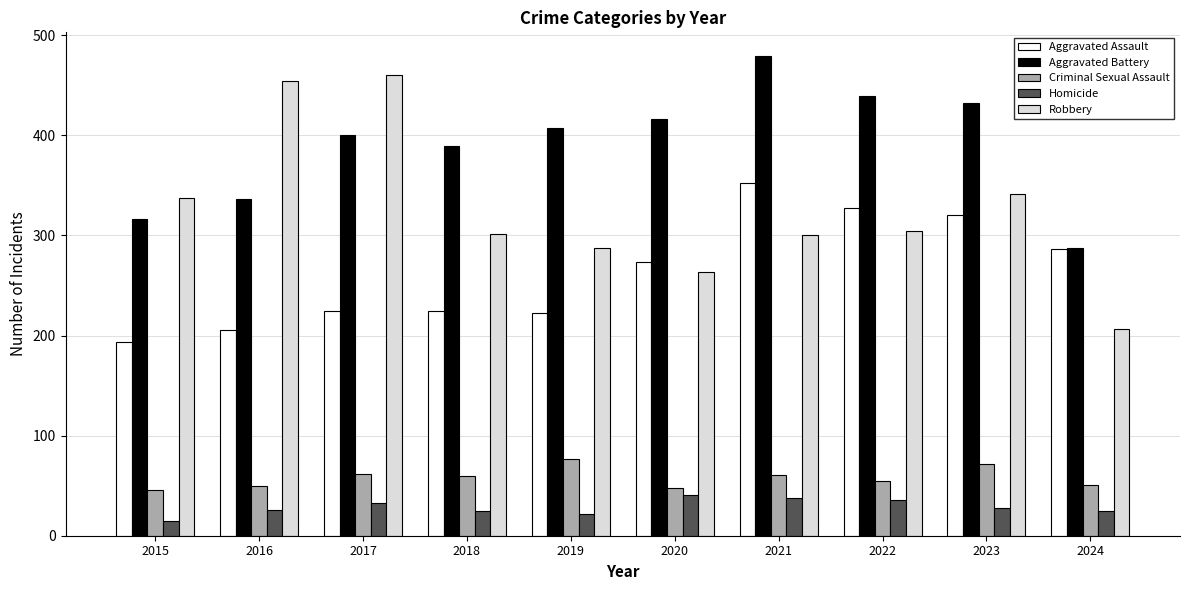

Read the Robbery value at 2017.

460